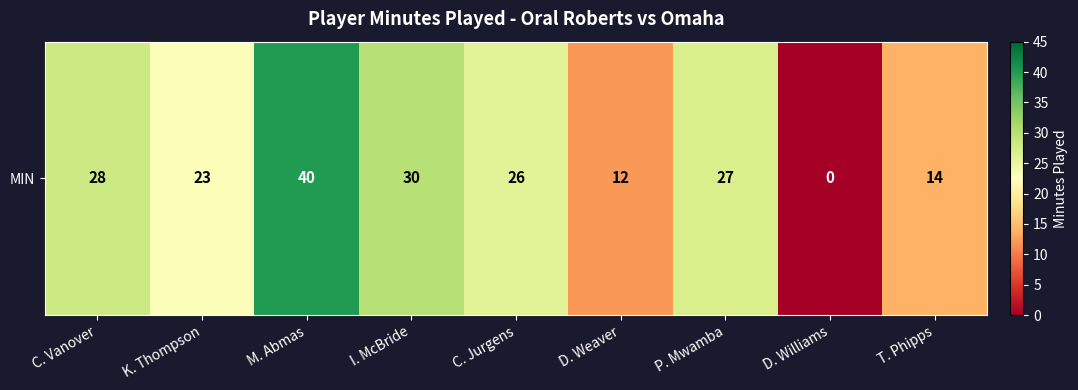

Reading left to right, extract all data points from this chart.

28	23	40	30	26	12	27	0	14